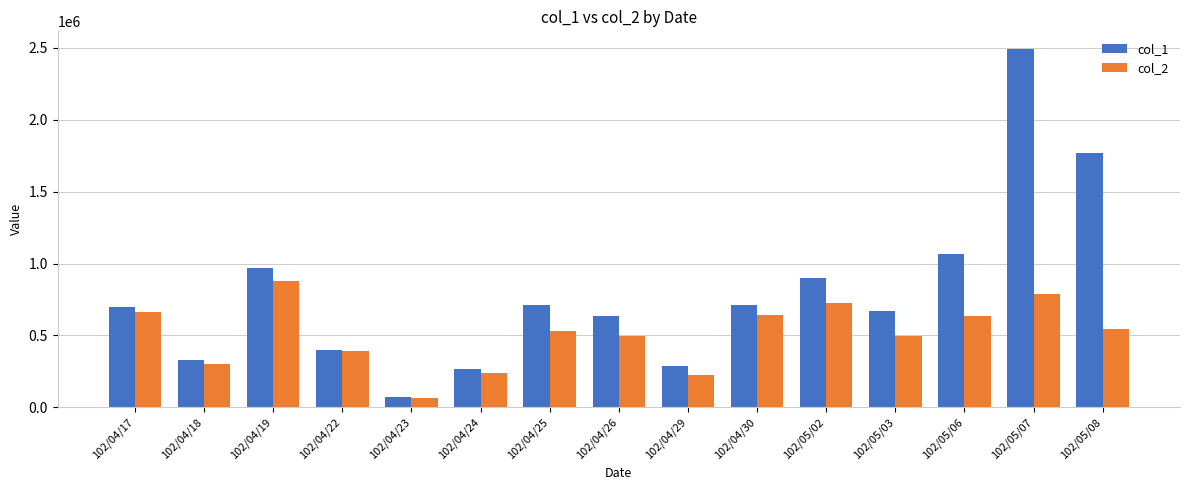

At which label does col_2 first exceed 533450?

102/04/17